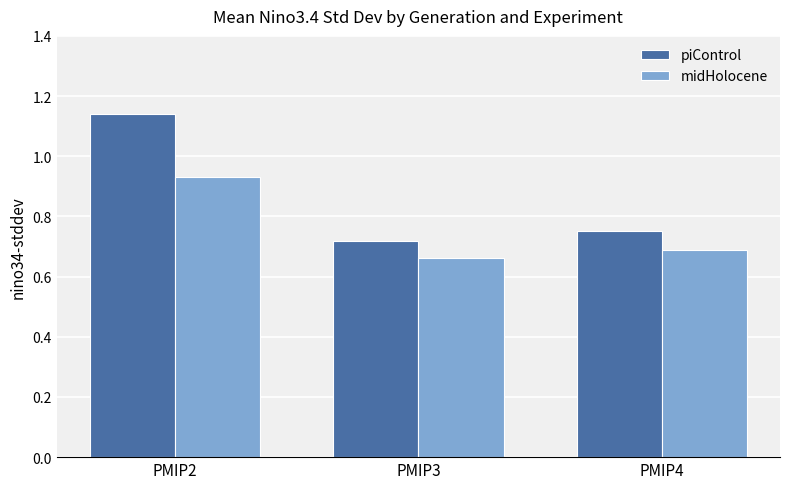

The value of piControl at PMIP2 is 0.6. True or false?

False